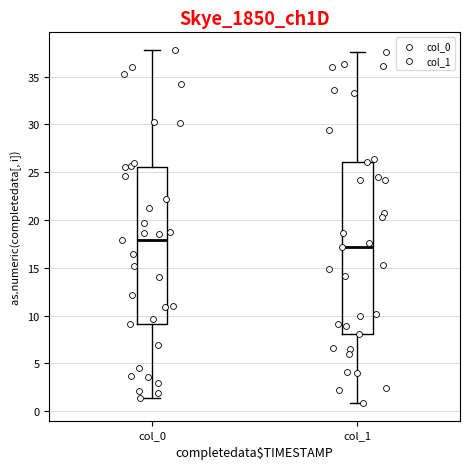

Reading left to right, read every box against the y-axis: the position of its median line, the range the box covers, and the ends of its whiskers. The values are not printed on the chart, so give them approximately, as read against the axis.

col_0: median 18.0, box 9.0 to 25.5, whiskers 1.5 to 38.0
col_1: median 17.0, box 8.0 to 26.0, whiskers 1.0 to 37.5